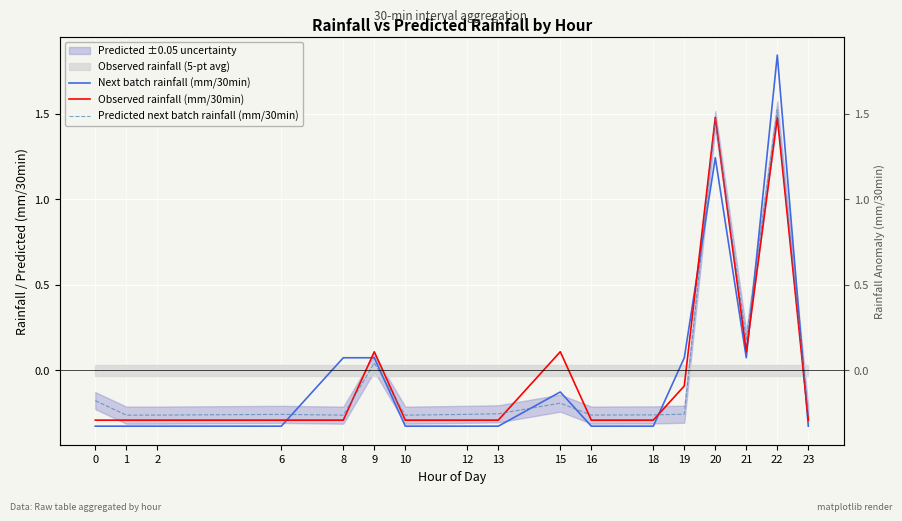

What is the total value across all series at 23?

-0.9